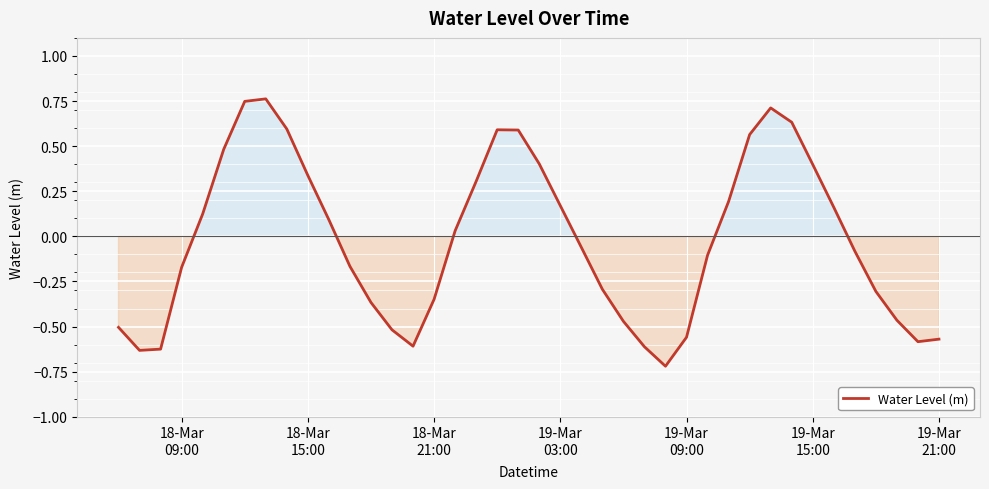

True or false: the data has more than 0 interior local peaks.

True